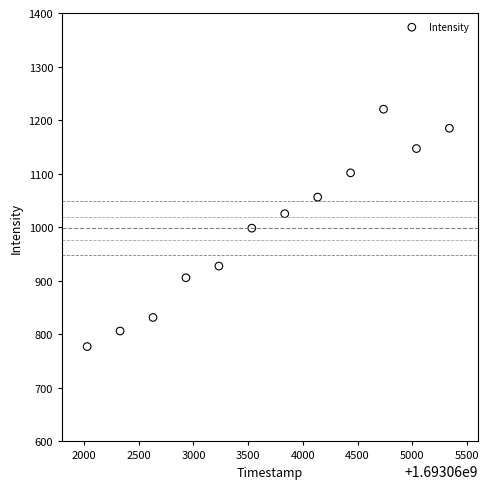

What is the average Y value?

998.4